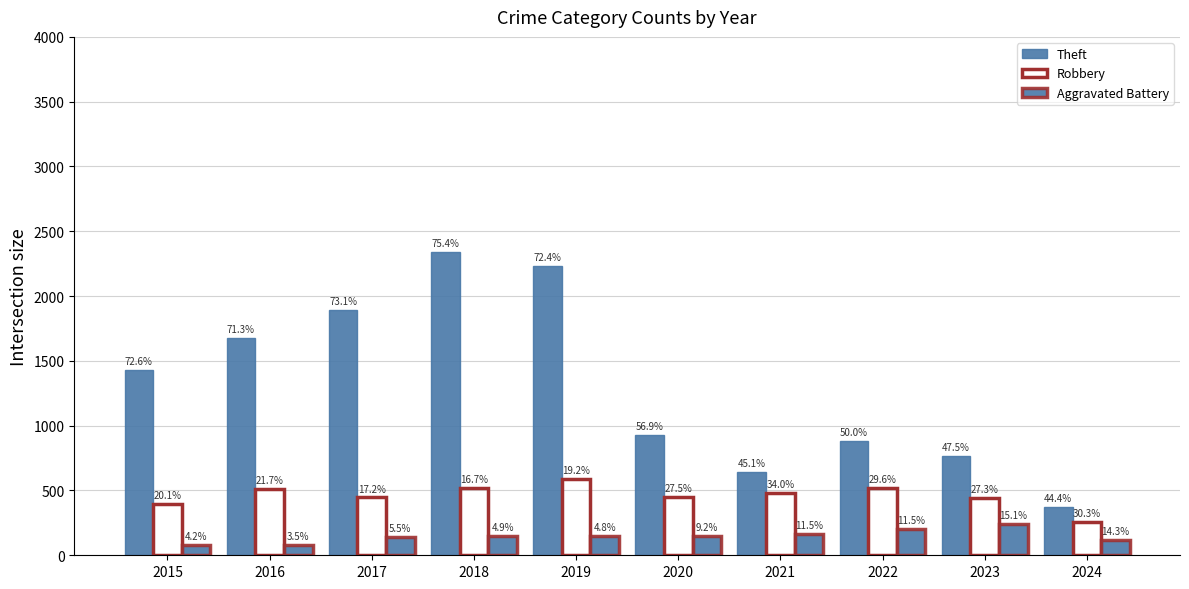

The Aggravated Battery series shows 163 at 2021. True or false?

True